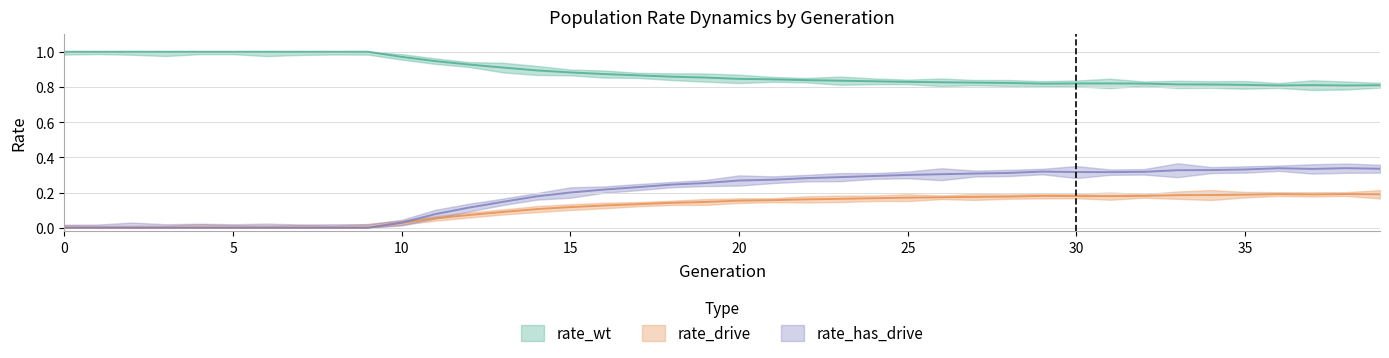

Is it true that rate_wt equals 0.8 at 28?

True